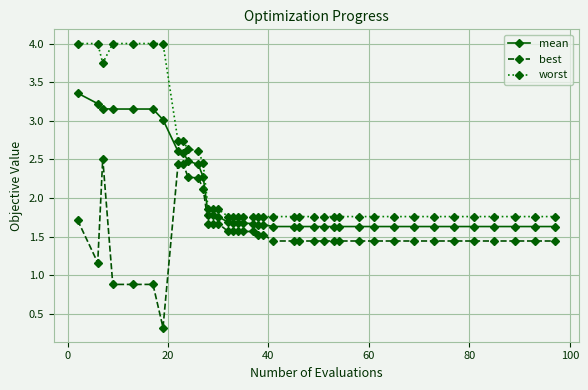

True or false: best has more than 0 interior local peaks.

True